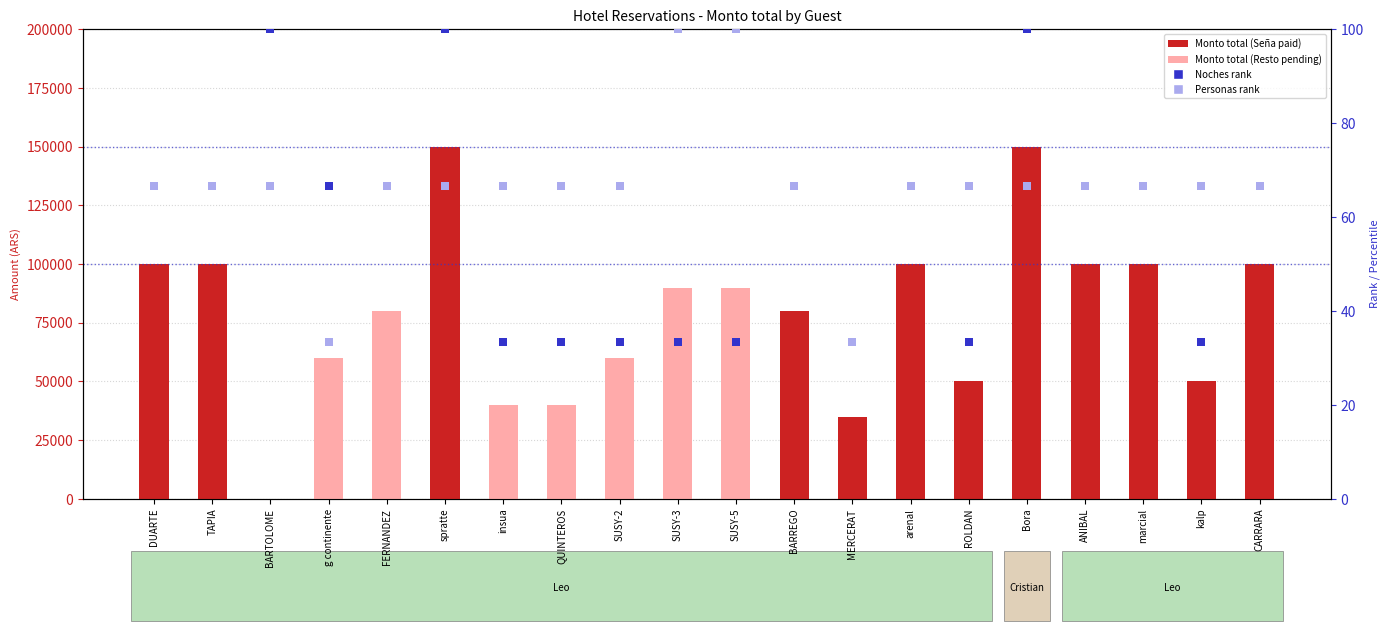

Is the value of Personas rank (normalized) at SUSY-3 greater than the value of Noches rank (normalized) at Bora?

No